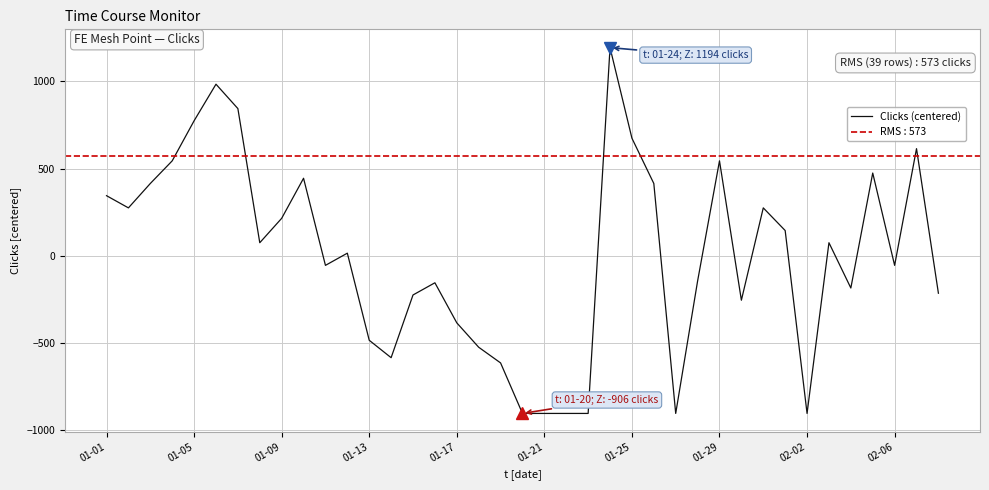

How many interior local peaks (higher than both neighbors) does the data have?

10